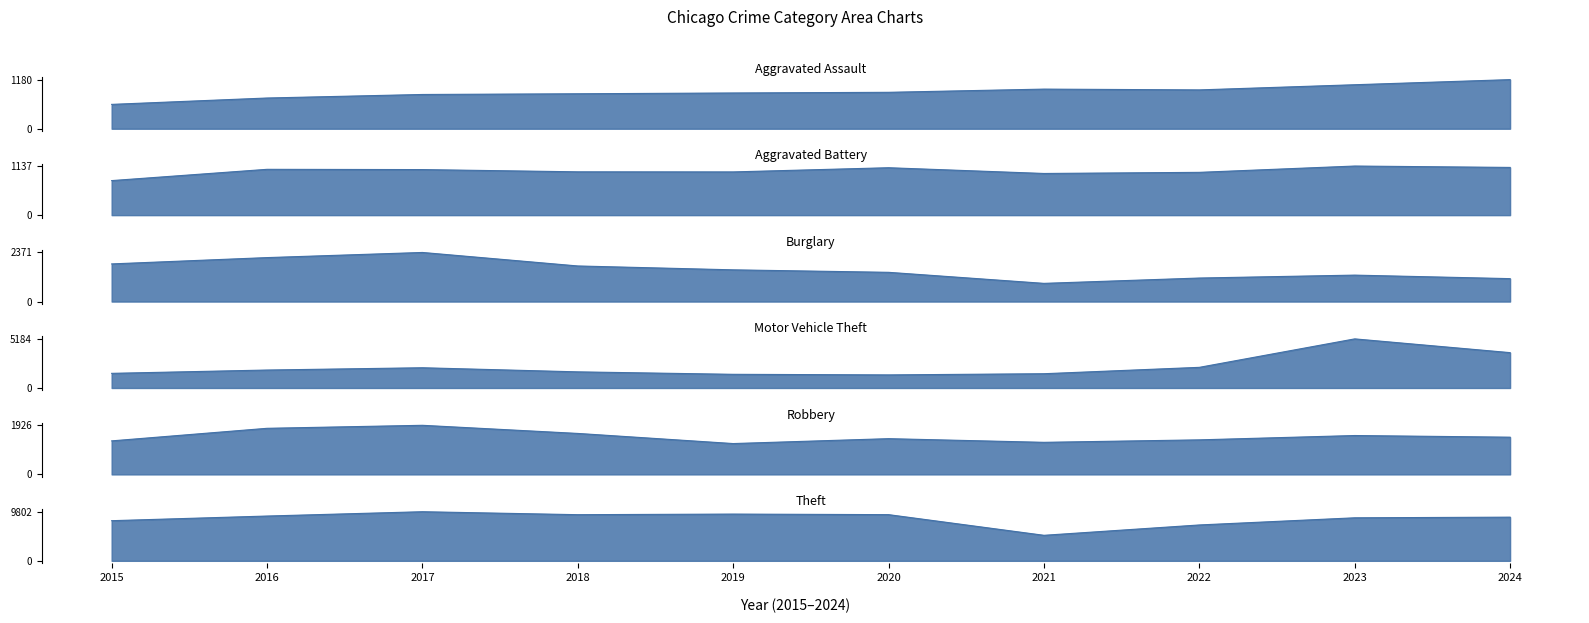

Which category has the lowest value across all series?

2015